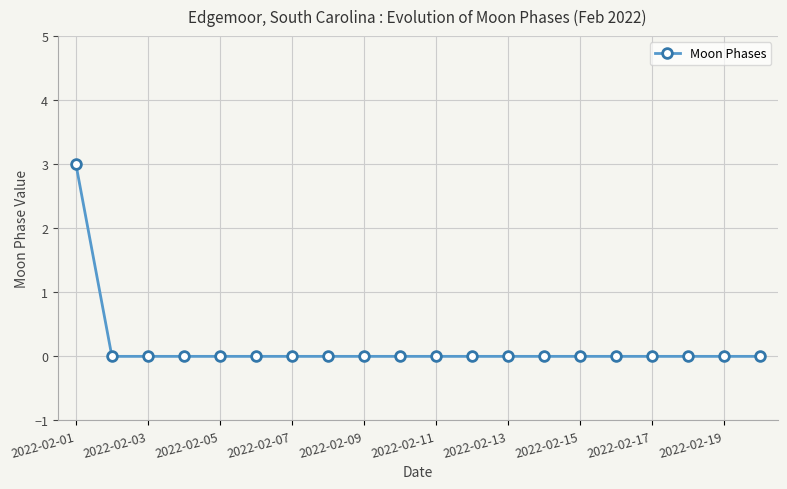

What is the maximum value shown in the chart?

3